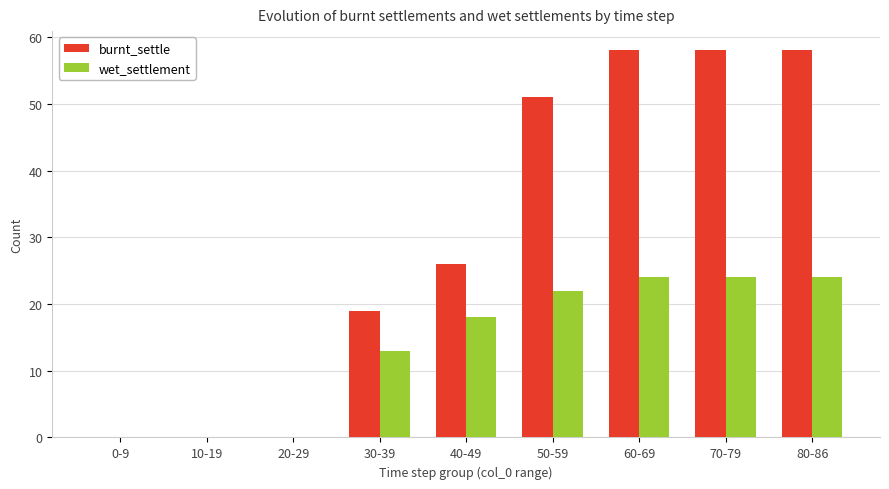

At which label is burnt_settle closest to 29?

40-49